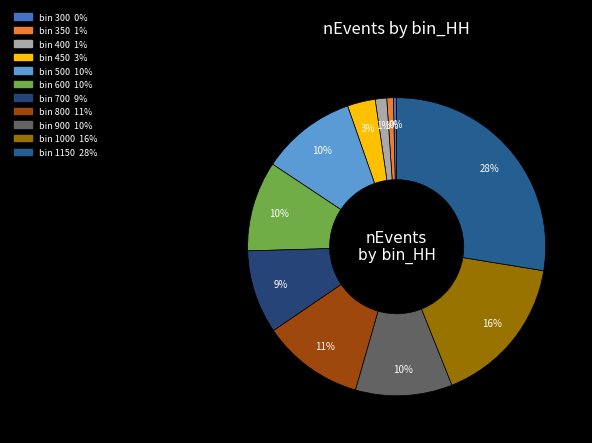

Is there any slice that represents more than half of the pie?

No